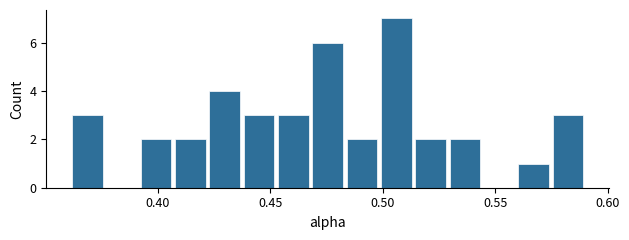

Read against the x-axis, roughly where is the centre of the tallest bar?

0.505